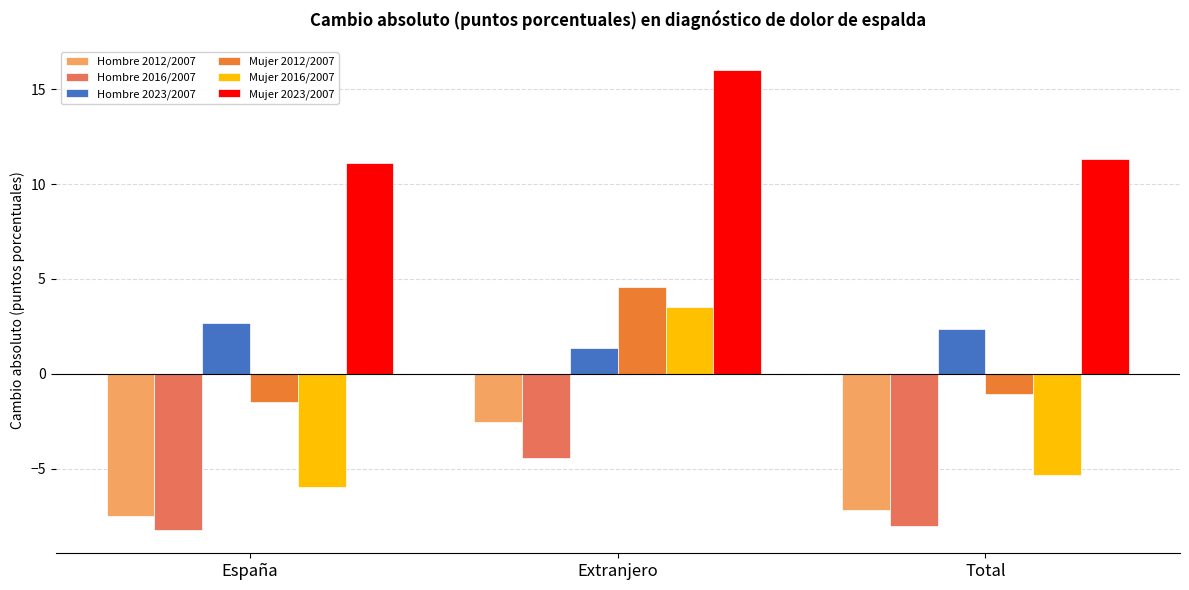

What is the sum of the Hombre 2016/2007 values at España and Extranjero?

-12.7